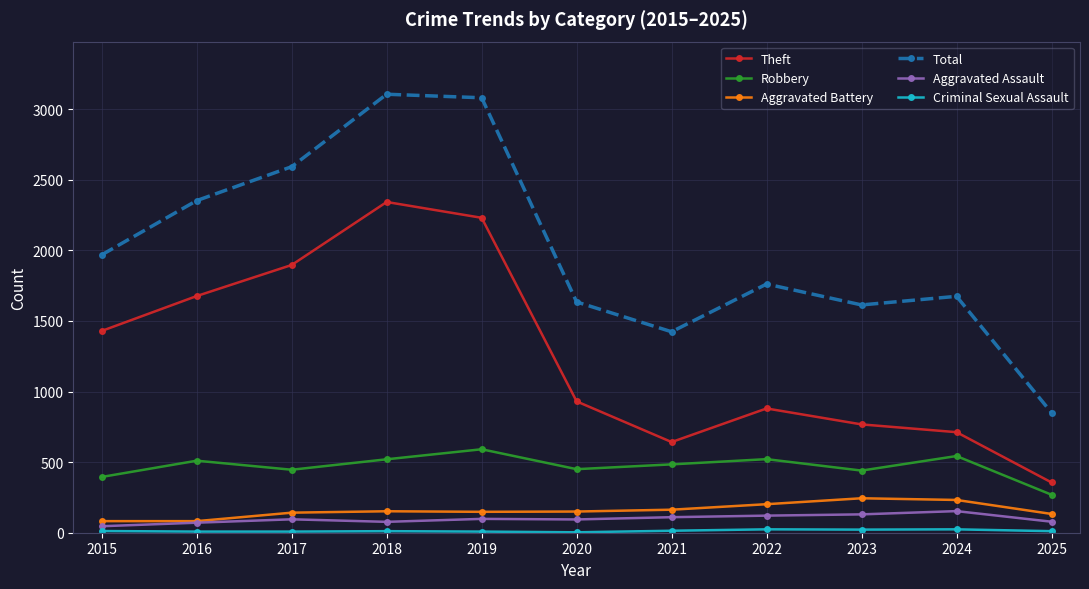

Is it true that Total equals 1423 at 2021?

True